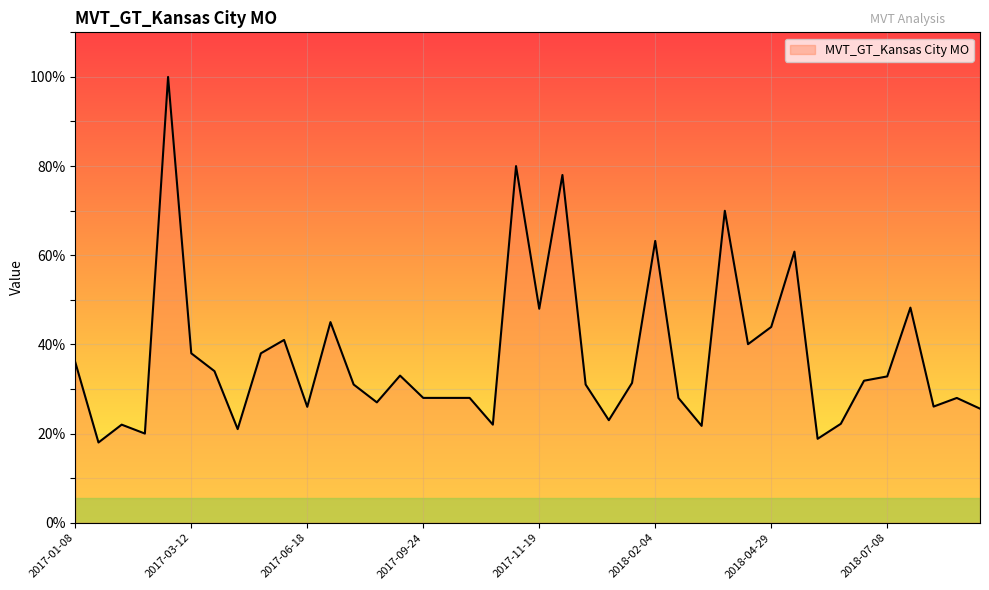

What is the maximum value shown in the chart?

100.0